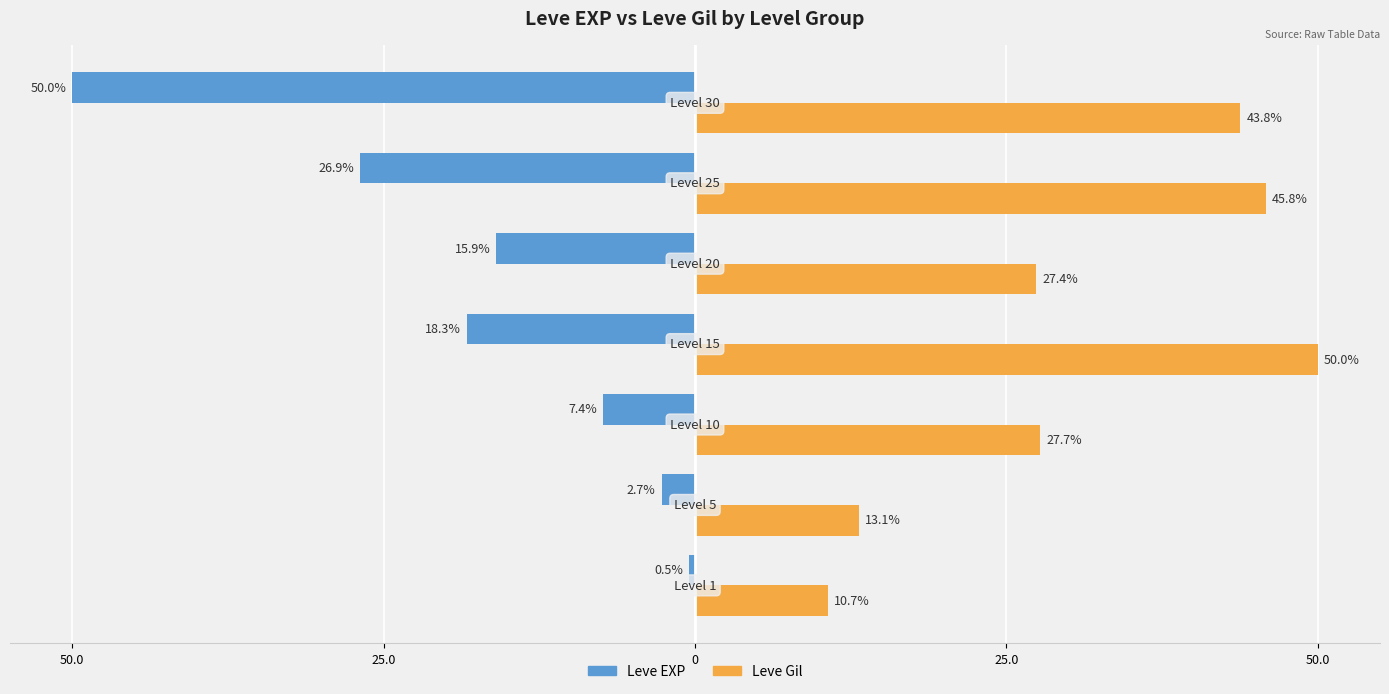

What are all the series names shown in the legend?

Leve EXP, Leve Gil